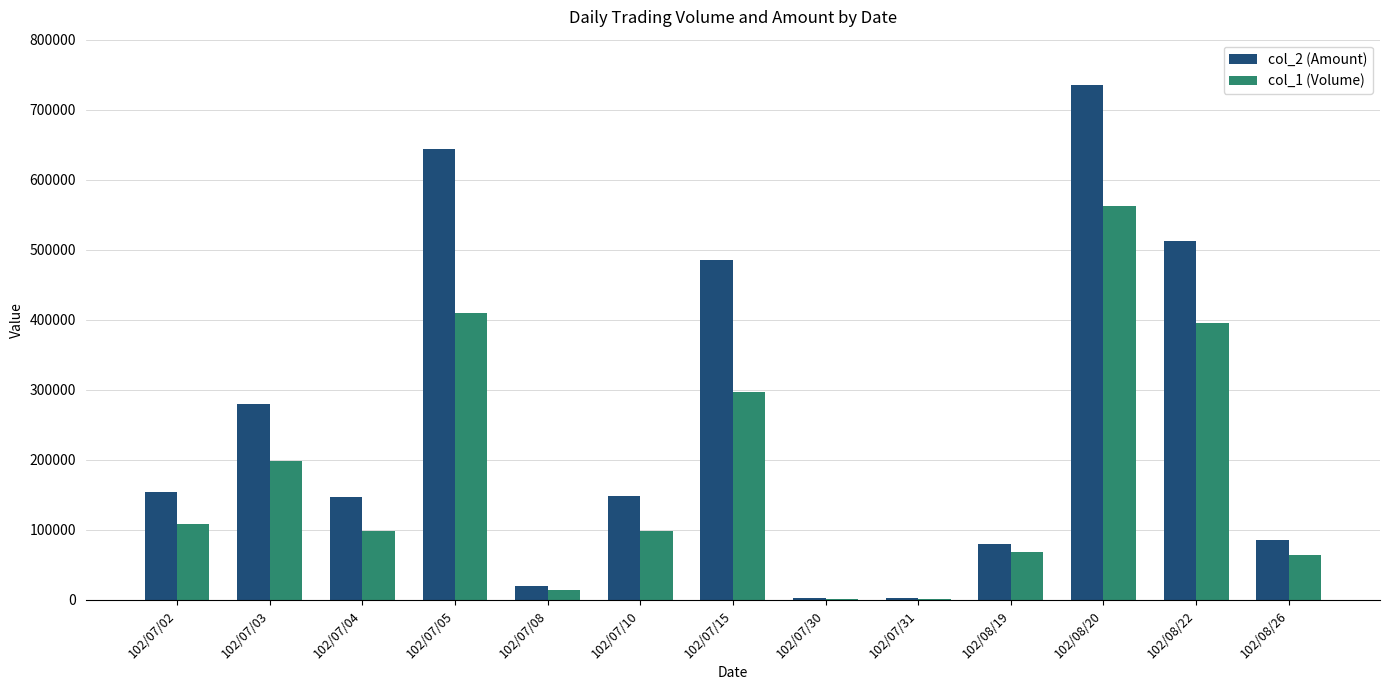

What are all the series names shown in the legend?

col_2 (Amount), col_1 (Volume)